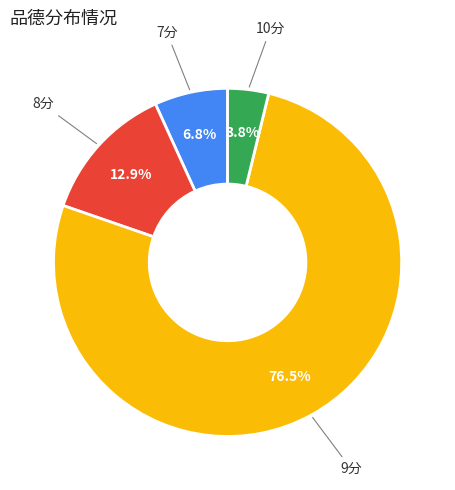

Count the number of slices in the pie.

4